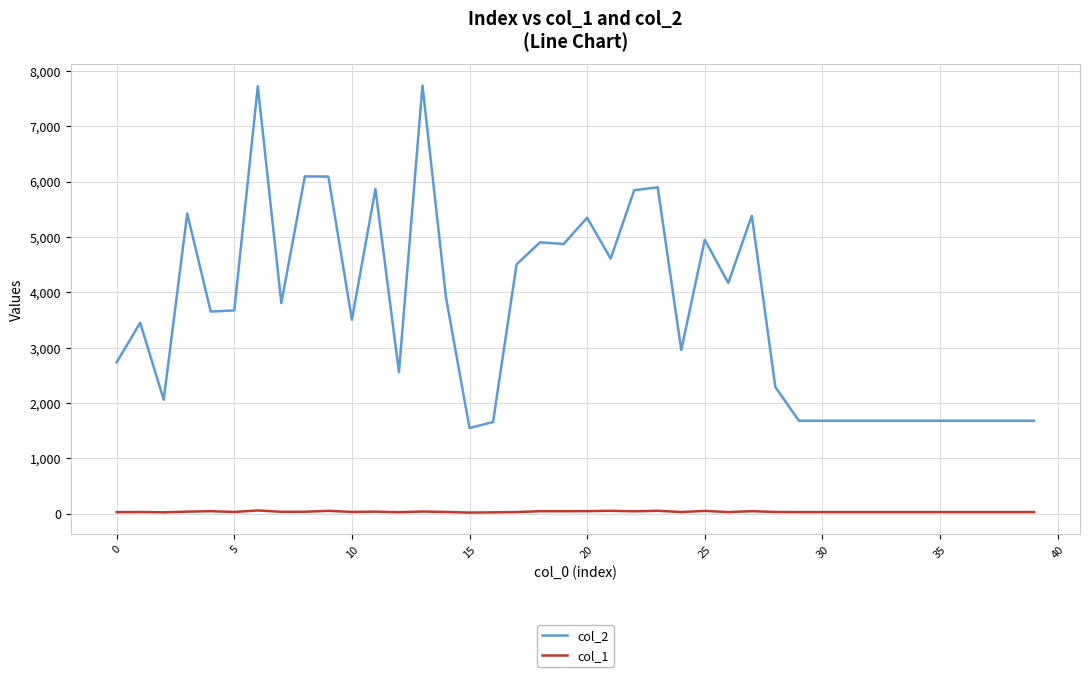

How many categories are shown in the chart?

40